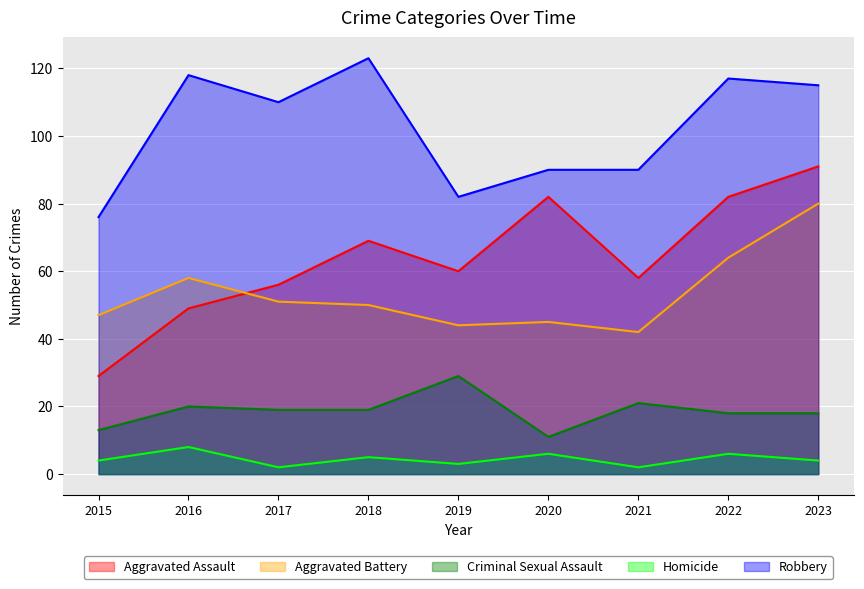

Reading left to right, what are all the values shown in this chart?

Aggravated Assault: 2015=29	2016=49	2017=56	2018=69	2019=60	2020=82	2021=58	2022=82	2023=91
Aggravated Battery: 2015=47	2016=58	2017=51	2018=50	2019=44	2020=45	2021=42	2022=64	2023=80
Criminal Sexual Assault: 2015=13	2016=20	2017=19	2018=19	2019=29	2020=11	2021=21	2022=18	2023=18
Homicide: 2015=4	2016=8	2017=2	2018=5	2019=3	2020=6	2021=2	2022=6	2023=4
Robbery: 2015=76	2016=118	2017=110	2018=123	2019=82	2020=90	2021=90	2022=117	2023=115